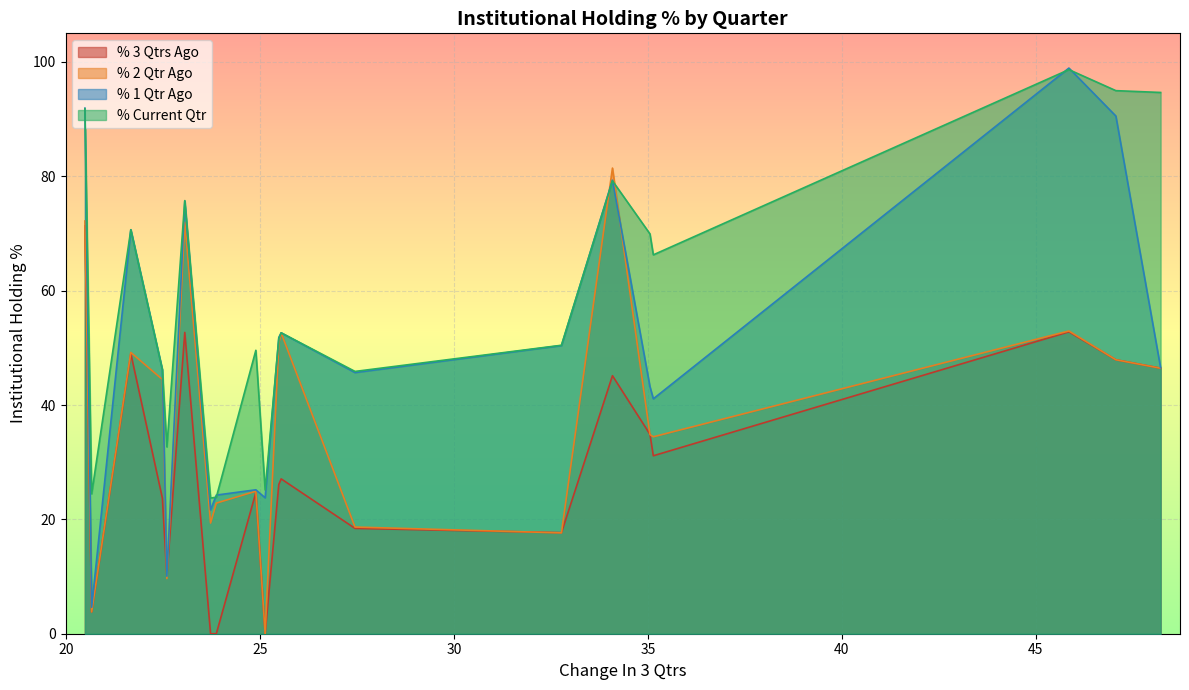

In % Current Qtr, how many points are higher than both neighbors (excluding endpoints)?

6